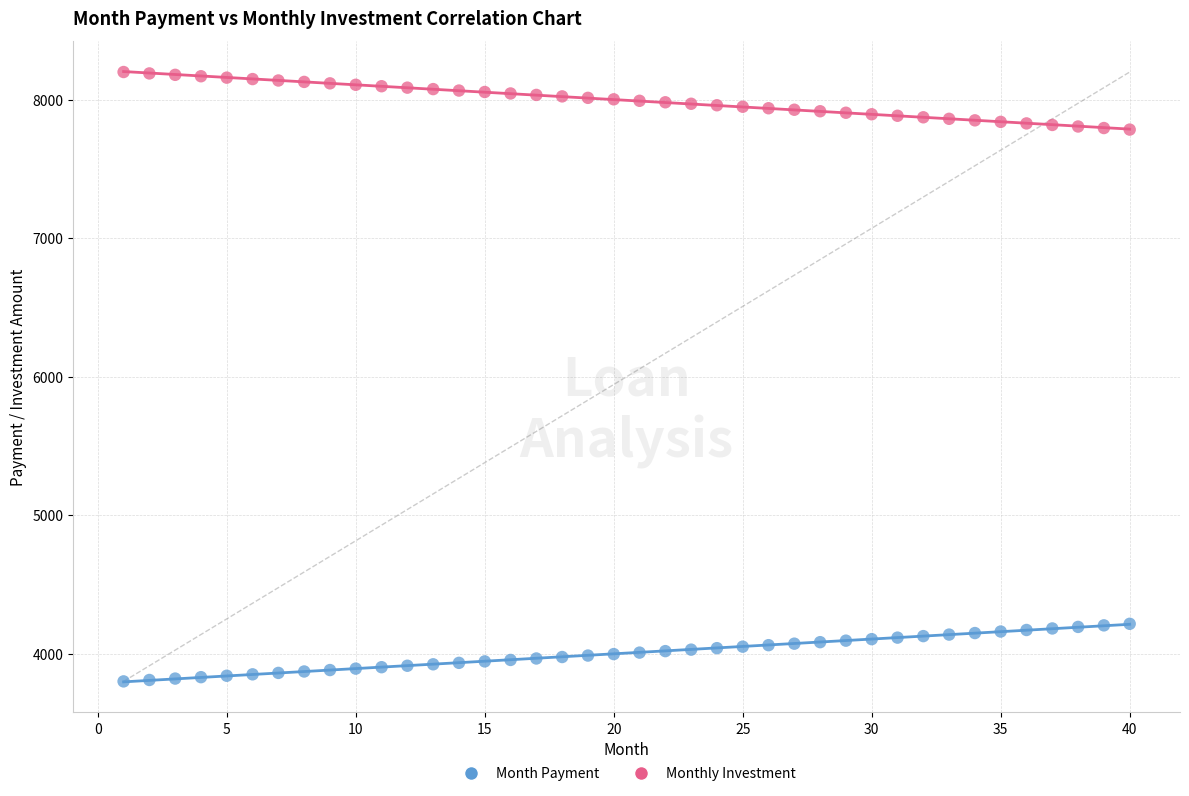

What are all the series names shown in the legend?

Month Payment, Monthly Investment